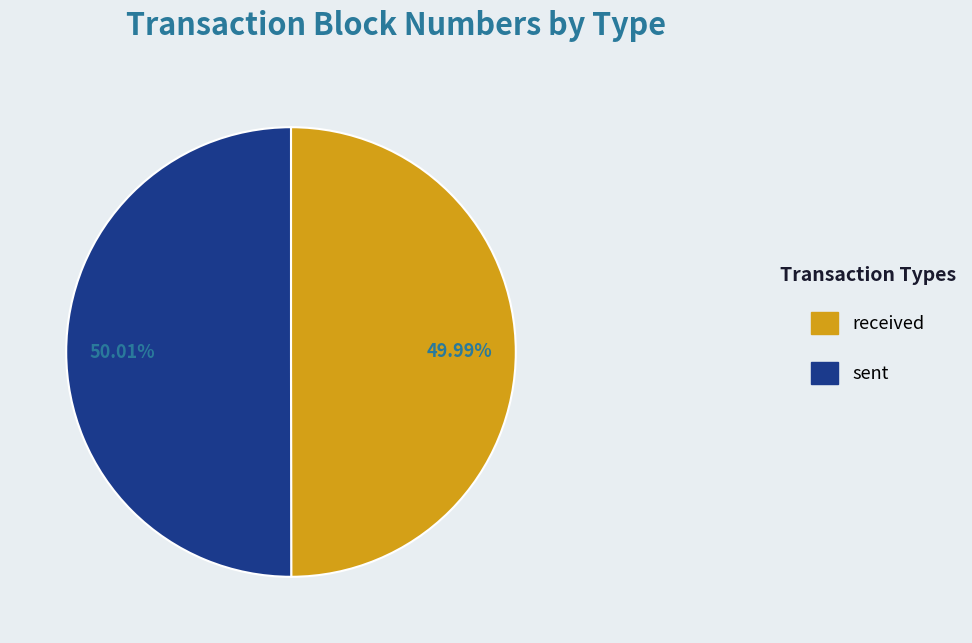

True or false: received accounts for 35% of the total.

False